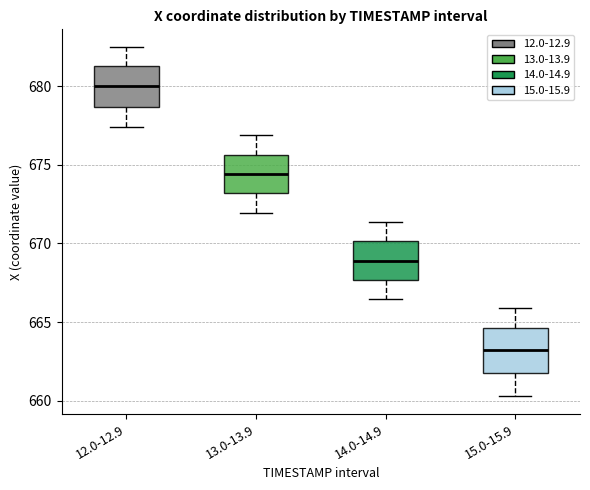

Reading left to right, transcribe this box plot: for each box, give where its median line is, the range the box spans, and where its two whiskers end, as read against the y-axis. The values are not printed on the chart, so give them approximately, as read against the axis.

12.0-12.9: median 680.0, box 678.5 to 681.5, whiskers 677.5 to 682.5
13.0-13.9: median 674.5, box 673.0 to 675.5, whiskers 672.0 to 677.0
14.0-14.9: median 669.0, box 667.5 to 670.0, whiskers 666.5 to 671.5
15.0-15.9: median 663.0, box 662.0 to 664.5, whiskers 660.5 to 666.0